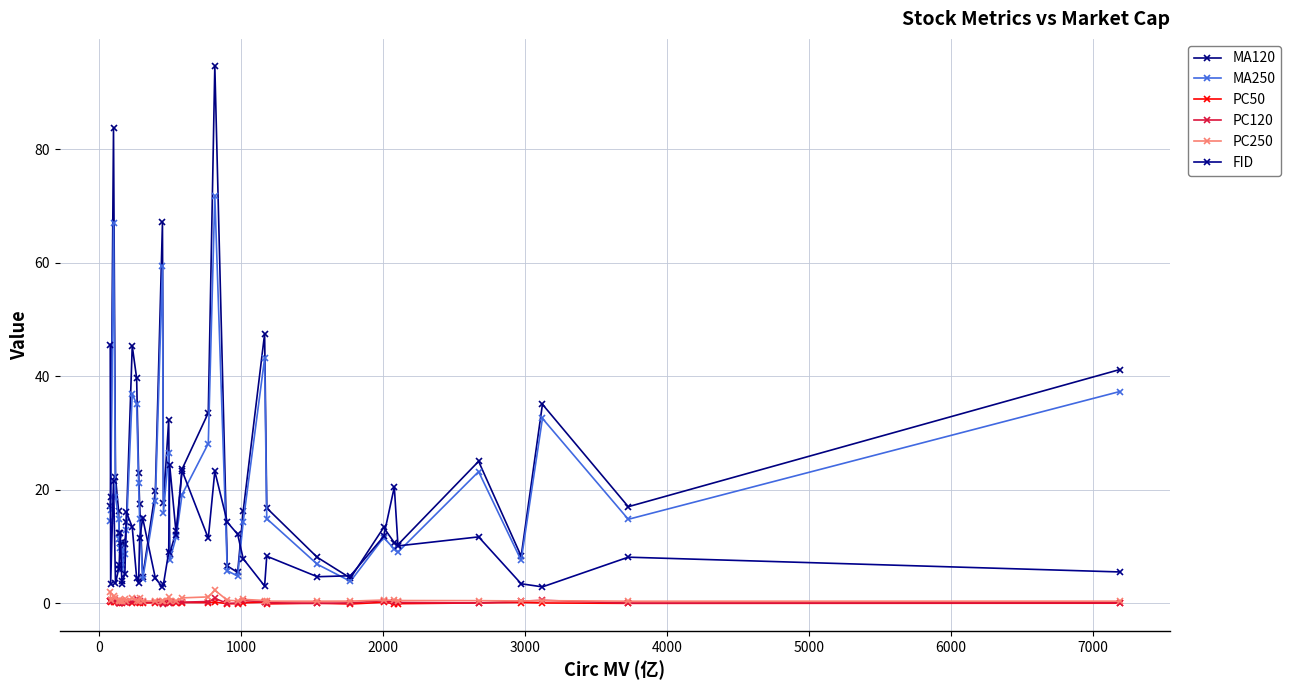

True or false: PC50 and MA120 intersect in this chart.

False